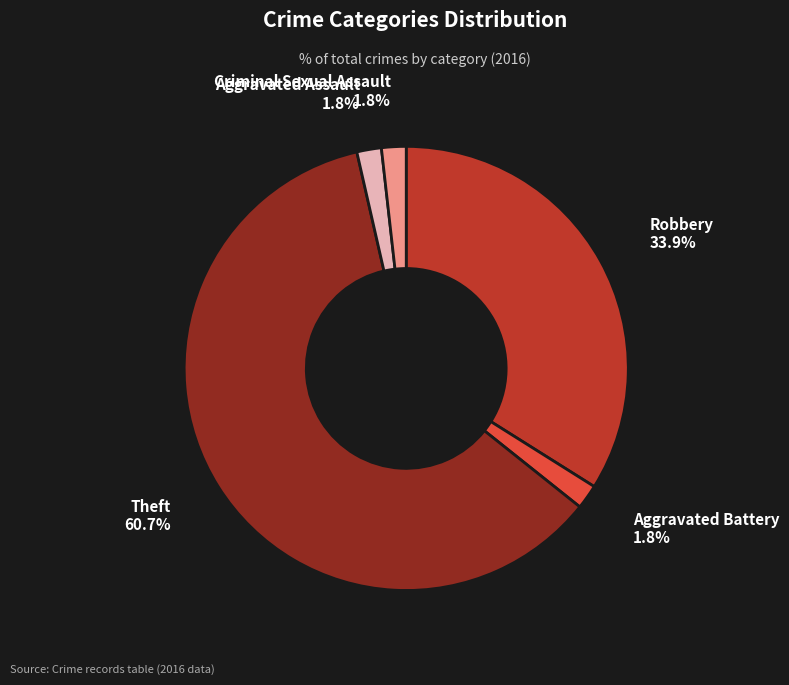

Approximately how many times larger is the value at Aggravated Assault compared to Aggravated Battery?

1.0